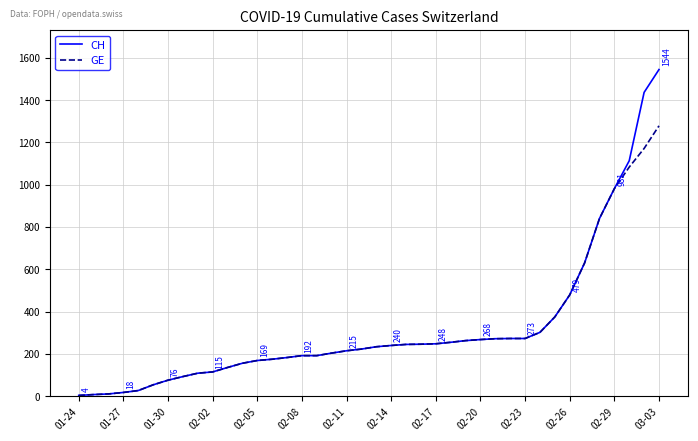

What is the greatest value displayed?

1544